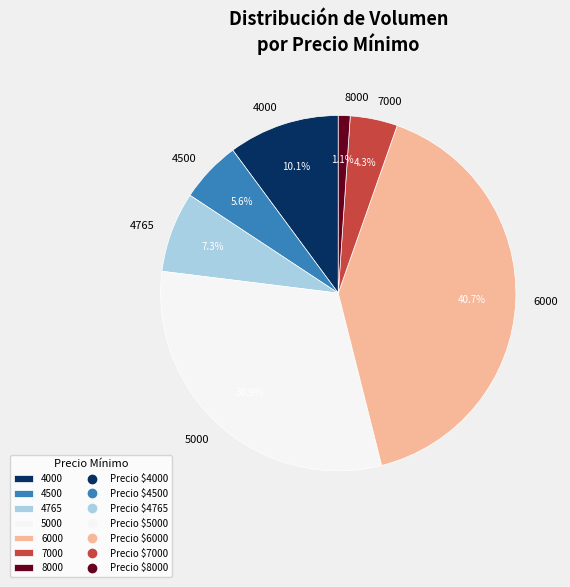

Which has a higher value, 6000 or 4500?

6000